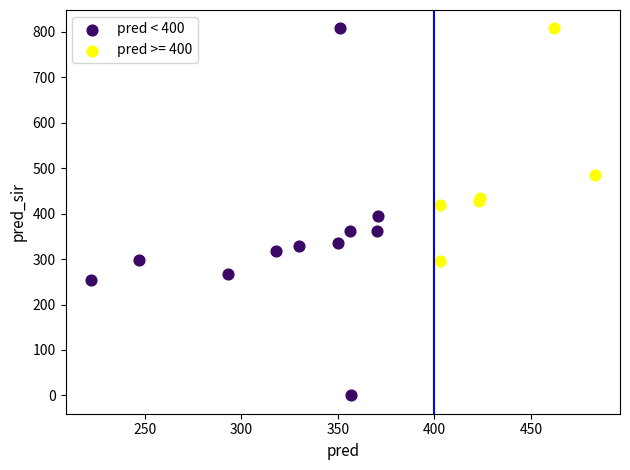

Which series has the largest Y range (max minus min)?

pred < 400